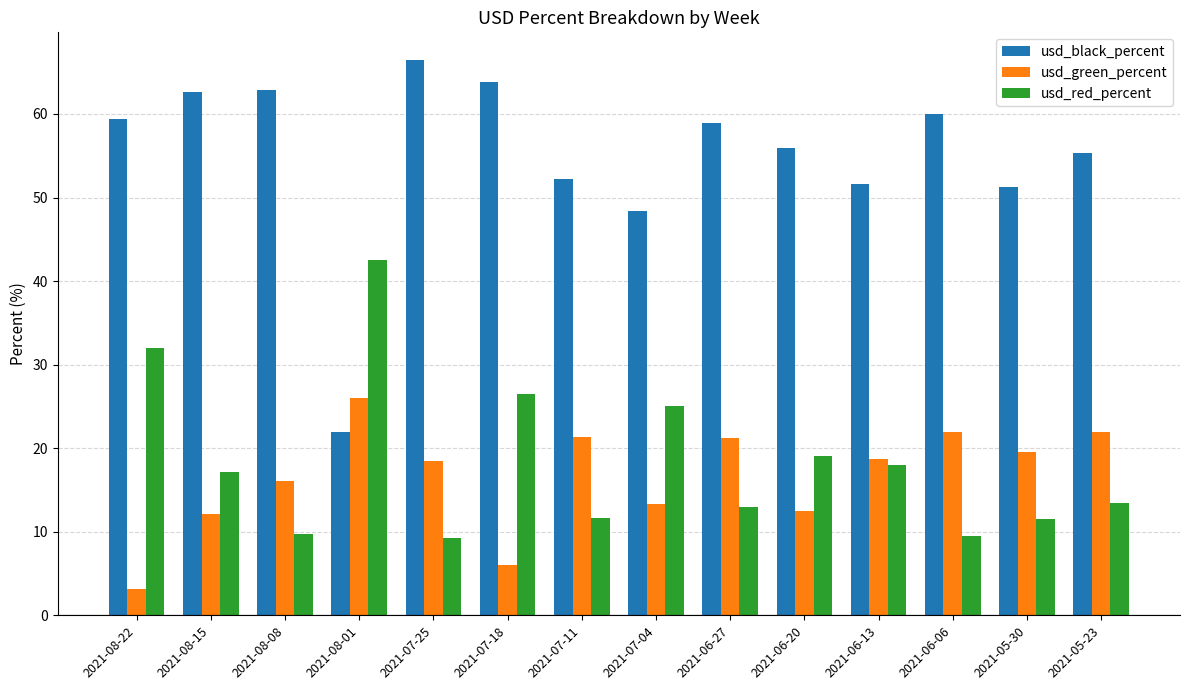

What is the label of the 1st bar from the right?

2021-05-23